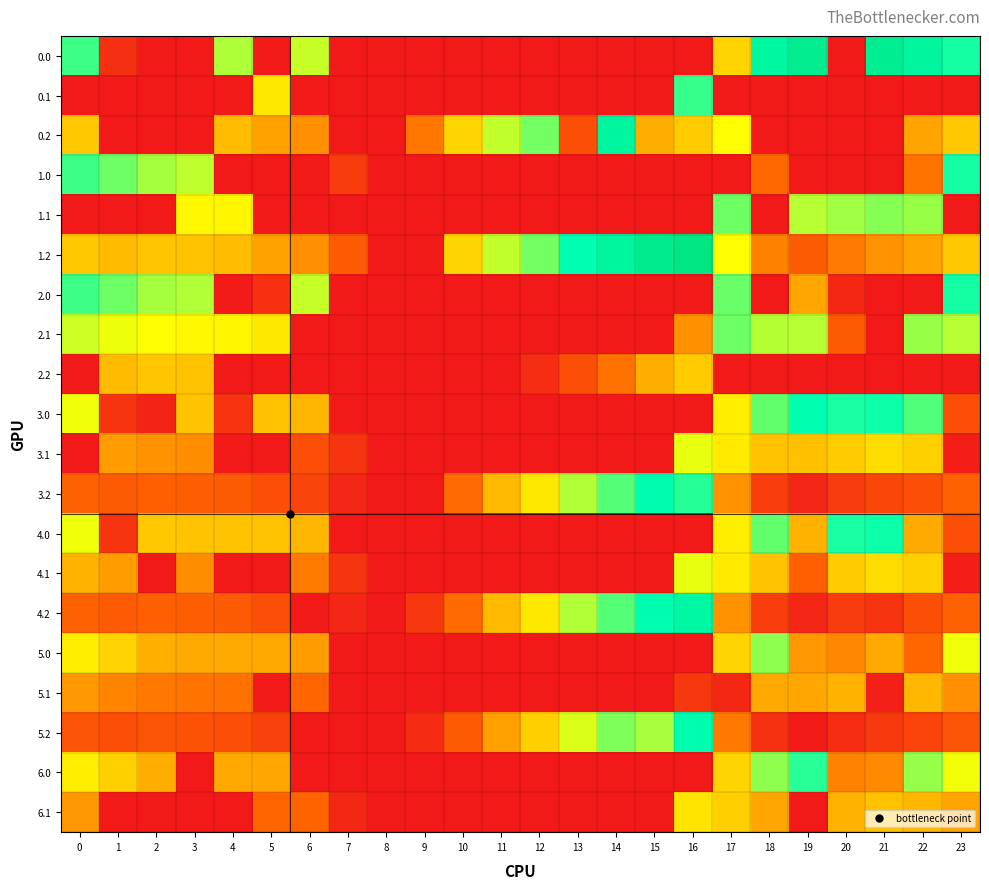

Reading right to left, extract all data points from this chart.

0.0: 23=511.3	22=592.3	21=638.4	20=0.0	19=649.1	18=578.8	17=300.0	16=0.0	15=0.0	14=0.0	13=0.0	12=0.0	11=0.0	10=0.0	9=0.0	8=0.0	7=0.0	6=389.5	5=0.0	4=404.9	3=0.0	2=0.0	1=49.5	0=482.0
0.1: 23=0.0	22=0.0	21=0.0	20=0.0	19=0.0	18=0.0	17=0.0	16=487.2	15=0.0	14=0.0	13=0.0	12=0.0	11=0.0	10=0.0	9=0.0	8=0.0	7=0.0	6=0.0	5=324.8	4=0.0	3=0.0	2=0.0	1=0.0	0=0.0
0.2: 23=287.5	22=247.4	21=0.0	20=0.0	19=0.0	18=0.0	17=348.2	16=290.1	15=257.9	14=589.3	13=125.7	12=447.0	11=393.4	10=302.9	9=194.2	8=0.0	7=0.0	6=221.6	5=244.2	4=274.4	3=0.0	2=0.0	1=0.0	0=287.1
1.0: 23=511.3	22=192.3	21=0.0	20=0.0	19=0.0	18=178.8	17=0.0	16=0.0	15=0.0	14=0.0	13=0.0	12=0.0	11=0.0	10=0.0	9=0.0	8=0.0	7=80.3	6=0.0	5=0.0	4=0.0	3=395.1	2=410.3	1=449.5	0=482.0
1.1: 23=0.0	22=419.9	21=432.4	20=414.5	19=400.1	18=0.0	17=448.6	16=0.0	15=0.0	14=0.0	13=0.0	12=0.0	11=0.0	10=0.0	9=0.0	8=0.0	7=0.0	6=0.0	5=0.0	4=339.6	3=342.7	2=0.0	1=0.0	0=0.0
1.2: 23=287.5	22=247.4	21=226.4	20=199.2	19=150.9	18=206.6	17=348.2	16=690.1	15=657.9	14=589.3	13=525.7	12=447.0	11=393.4	10=302.9	9=0.0	8=0.0	7=152.2	6=221.6	5=244.2	4=274.4	3=281.0	2=285.5	1=272.7	0=287.1
2.0: 23=511.3	22=0.0	21=0.0	20=32.3	19=249.1	18=0.0	17=453.6	16=0.0	15=0.0	14=0.0	13=0.0	12=0.0	11=0.0	10=0.0	9=0.0	8=0.0	7=0.0	6=389.5	5=53.6	4=4.9	3=404.4	2=410.3	1=449.5	0=482.0
2.1: 23=399.4	22=419.9	21=0.0	20=150.5	19=400.1	18=401.5	17=448.6	16=223.2	15=0.0	14=0.0	13=0.0	12=0.0	11=0.0	10=0.0	9=0.0	8=0.0	7=0.0	6=0.0	5=324.8	4=339.6	3=342.7	2=347.9	1=361.1	0=384.6
2.2: 23=0.0	22=0.0	21=0.0	20=0.0	19=0.0	18=0.0	17=0.0	16=290.1	15=257.9	14=189.3	13=125.7	12=47.0	11=0.0	10=0.0	9=0.0	8=0.0	7=0.0	6=0.0	5=0.0	4=0.0	3=281.0	2=285.5	1=272.7	0=0.0
3.0: 23=125.3	22=470.3	21=516.4	20=507.9	19=527.1	18=456.8	17=331.6	16=0.0	15=0.0	14=0.0	13=0.0	12=0.0	11=0.0	10=0.0	9=0.0	8=0.0	7=0.0	6=267.5	5=279.9	4=65.6	3=282.4	2=24.3	1=63.5	0=360.0
3.1: 23=13.4	22=297.9	21=310.4	20=292.5	19=278.1	18=279.5	17=326.6	16=365.2	15=0.0	14=0.0	13=0.0	12=0.0	11=0.0	10=0.0	9=0.0	8=0.0	7=61.8	6=123.3	5=0.0	4=0.0	3=220.7	2=225.9	1=239.1	0=0.0
3.2: 23=165.5	22=125.4	21=104.4	20=77.2	19=28.9	18=84.6	17=226.2	16=499.1	15=535.9	14=467.3	13=403.7	12=325.0	11=271.4	10=180.9	9=0.0	8=0.0	7=30.2	6=99.6	5=122.2	4=152.4	3=159.0	2=163.5	1=150.7	0=165.1
4.0: 23=125.3	22=253.0	21=516.4	20=507.9	19=263.1	18=456.8	17=331.6	16=0.0	15=0.0	14=0.0	13=0.0	12=0.0	11=0.0	10=0.0	9=0.0	8=0.0	7=0.0	6=267.5	5=279.9	4=282.9	3=282.4	2=288.3	1=63.5	0=360.0
4.1: 23=13.4	22=297.9	21=310.4	20=292.5	19=164.0	18=279.5	17=326.6	16=365.2	15=0.0	14=0.0	13=0.0	12=0.0	11=0.0	10=0.0	9=0.0	8=0.0	7=61.8	6=200.8	5=0.0	4=0.0	3=220.7	2=0.0	1=239.1	0=262.6
4.2: 23=165.5	22=125.4	21=62.7	20=77.2	19=28.9	18=84.6	17=226.2	16=568.1	15=535.9	14=467.3	13=403.7	12=325.0	11=271.4	10=180.9	9=72.2	8=0.0	7=30.2	6=0.0	5=122.2	4=152.4	3=159.0	2=163.5	1=150.7	0=165.1
5.0: 23=360.3	22=176.3	21=254.0	20=213.9	19=233.1	18=427.8	17=302.6	16=0.0	15=0.0	14=0.0	13=0.0	12=0.0	11=0.0	10=0.0	9=0.0	8=0.0	7=0.0	6=238.5	5=250.9	4=253.9	3=253.4	2=259.3	1=298.5	0=331.0
5.1: 23=221.6	22=268.9	21=16.4	20=263.5	19=249.1	18=250.5	17=32.6	16=71.2	15=0.0	14=0.0	13=0.0	12=0.0	11=0.0	10=0.0	9=0.0	8=0.0	7=0.0	6=171.8	5=0.0	4=188.6	3=191.7	2=196.9	1=210.1	0=233.6
5.2: 23=136.5	22=96.4	21=75.4	20=48.2	19=0.0	18=55.6	17=197.2	16=539.1	15=408.9	14=438.3	13=374.7	12=296.0	11=242.4	10=151.9	9=43.2	8=0.0	7=0.0	6=0.0	5=93.2	4=123.4	3=130.0	2=134.5	1=121.7	0=136.1
6.0: 23=359.3	22=422.3	21=216.4	20=207.9	19=497.1	18=426.8	17=301.6	16=0.0	15=0.0	14=0.0	13=0.0	12=0.0	11=0.0	10=0.0	9=0.0	8=0.0	7=0.0	6=0.0	5=249.9	4=252.9	3=0.0	2=258.3	1=297.5	0=330.0
6.1: 23=247.4	22=267.9	21=280.4	20=262.5	19=0.0	18=249.5	17=296.6	16=318.9	15=0.0	14=0.0	13=0.0	12=0.0	11=0.0	10=0.0	9=0.0	8=0.0	7=31.8	6=170.8	5=172.8	4=0.0	3=0.0	2=0.0	1=0.0	0=232.6